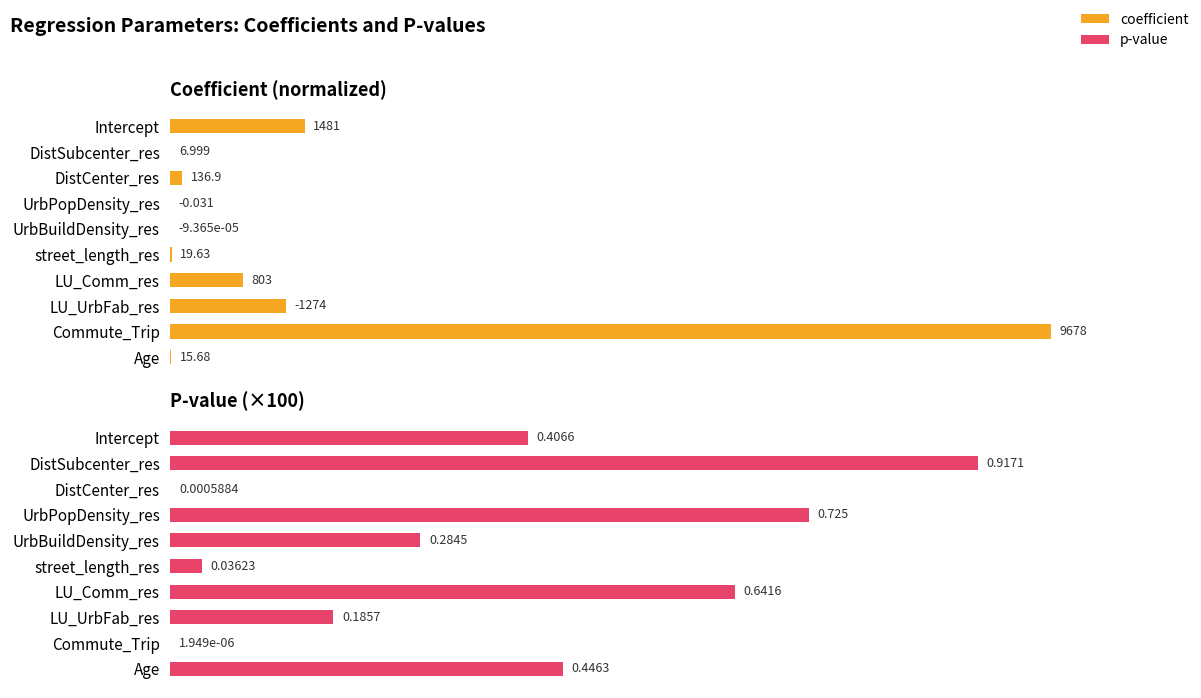

List the series in order of their peak value, highest first.

coefficient, p-value